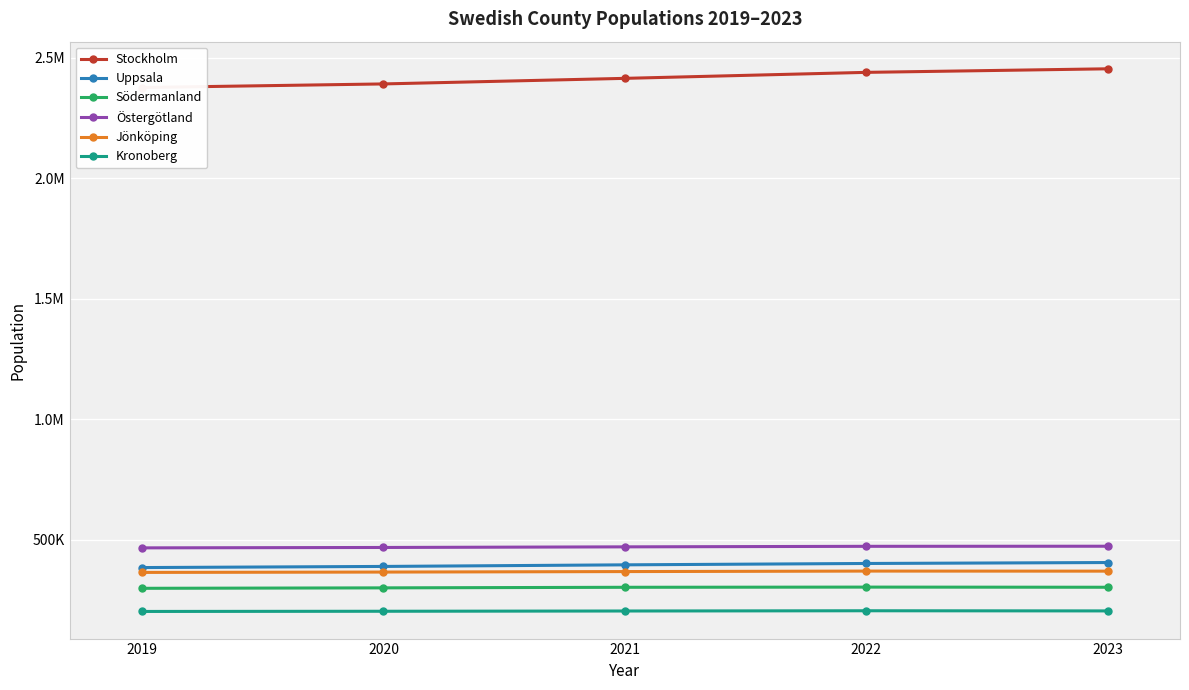

How many lines are shown in the chart?

6